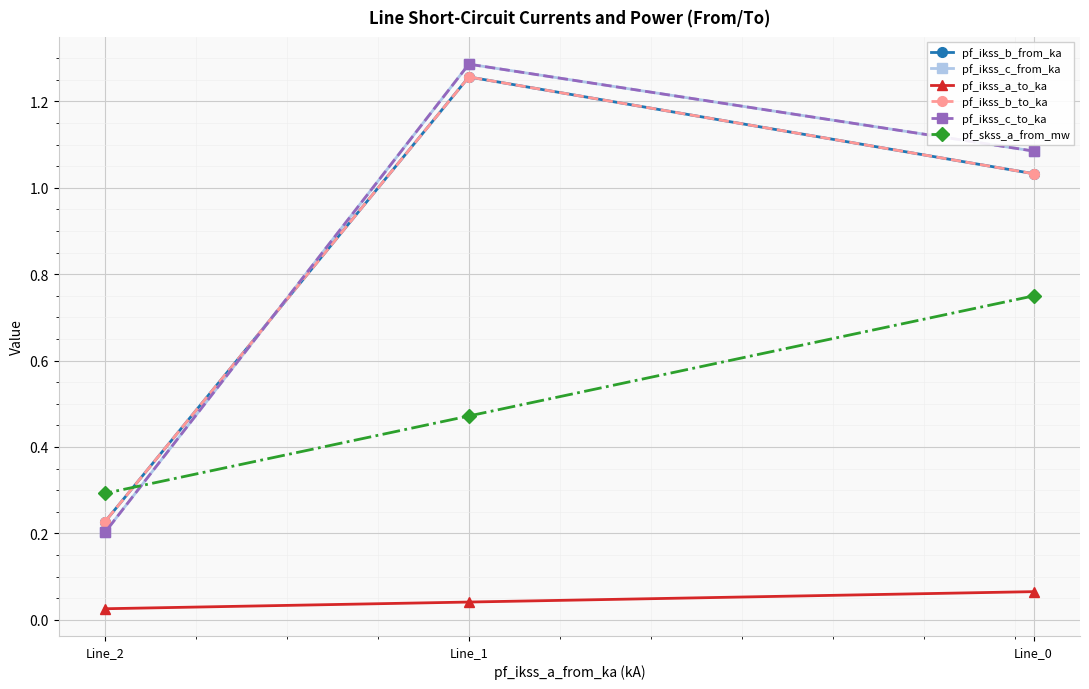

Which label corresponds to the largest value in the chart?

Line_1